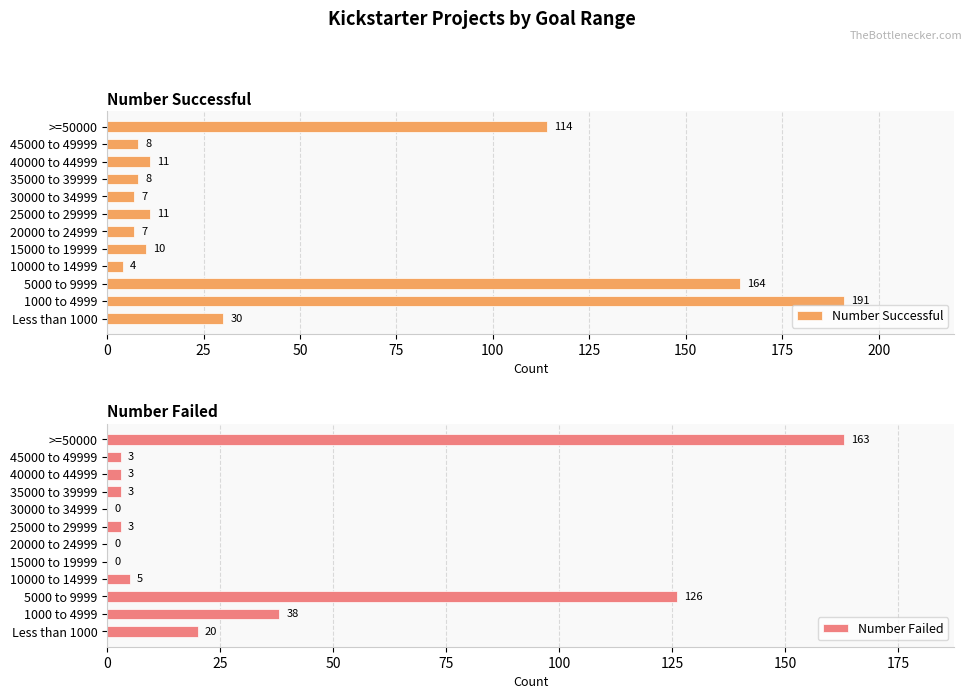

At which label is Number Successful closest to 97?

>=50000